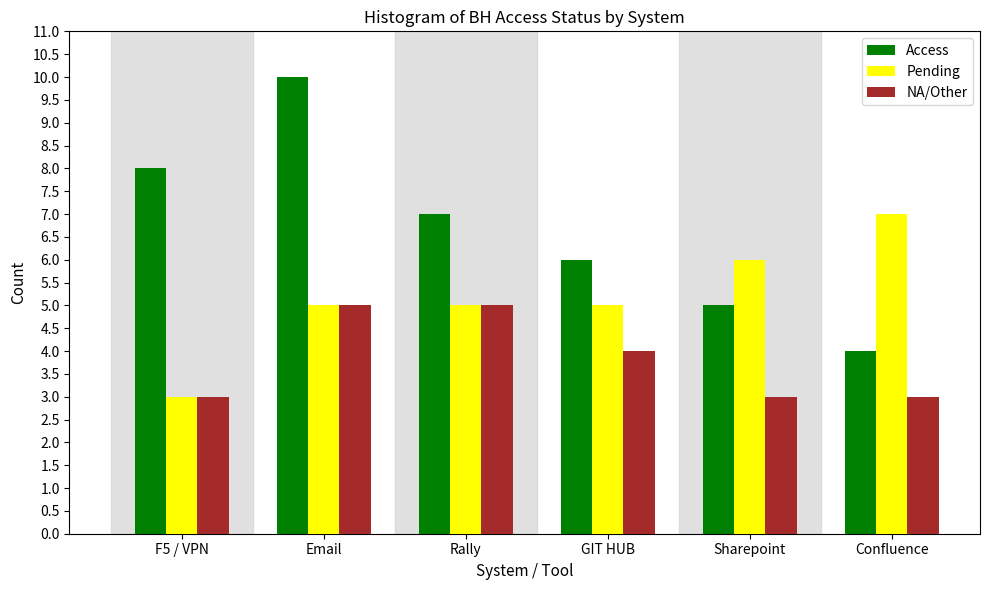

Reading left to right, list all the values displayed in this chart.

Access: F5 / VPN=8	Email=10	Rally=7	GIT HUB=6	Sharepoint=5	Confluence=4
Pending: F5 / VPN=3	Email=5	Rally=5	GIT HUB=5	Sharepoint=6	Confluence=7
NA/Other: F5 / VPN=3	Email=5	Rally=5	GIT HUB=4	Sharepoint=3	Confluence=3